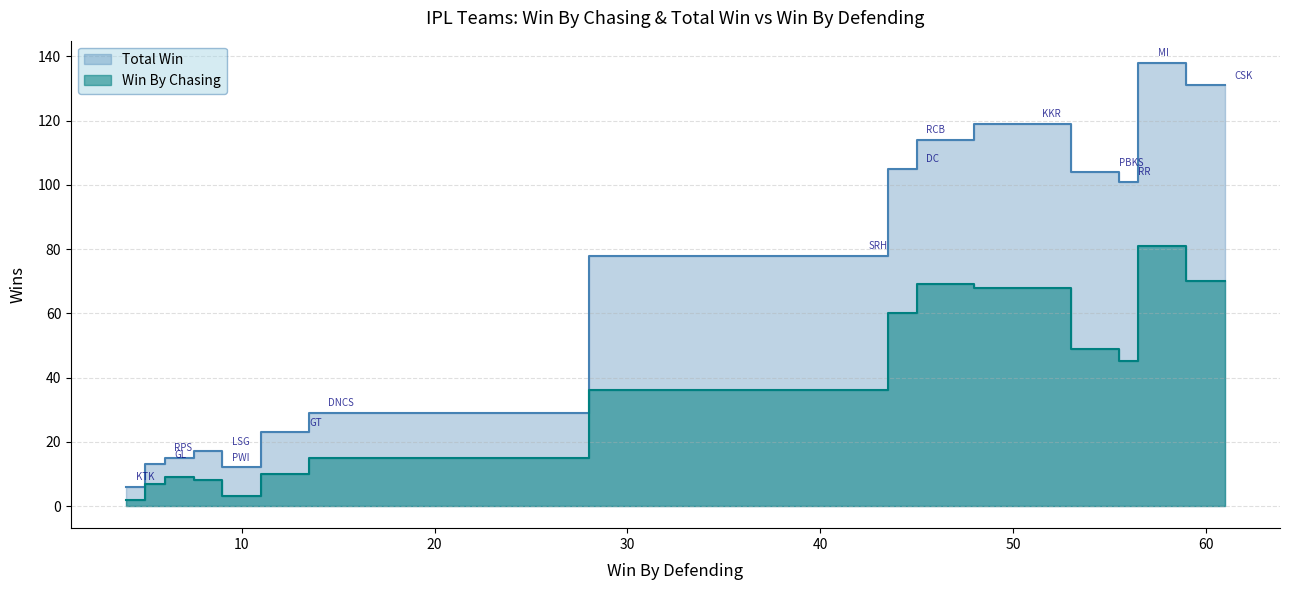

True or false: Total Win has a value of 22 at RPS.

False